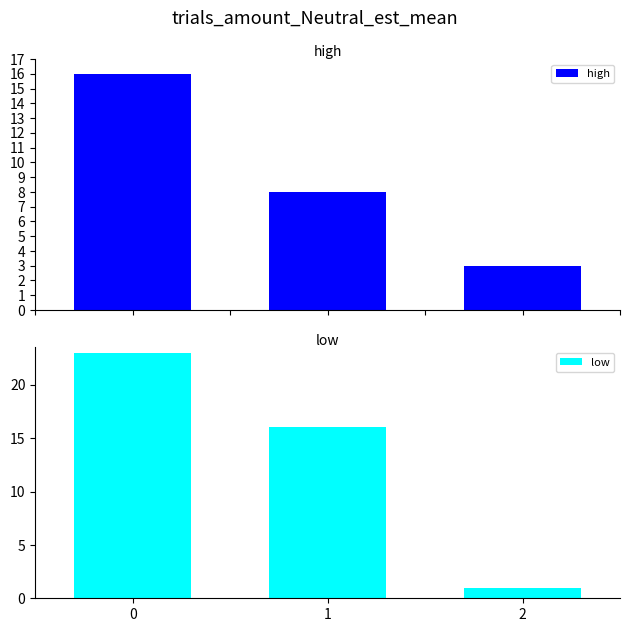

What is the difference between the high values at 1 and 2?

5